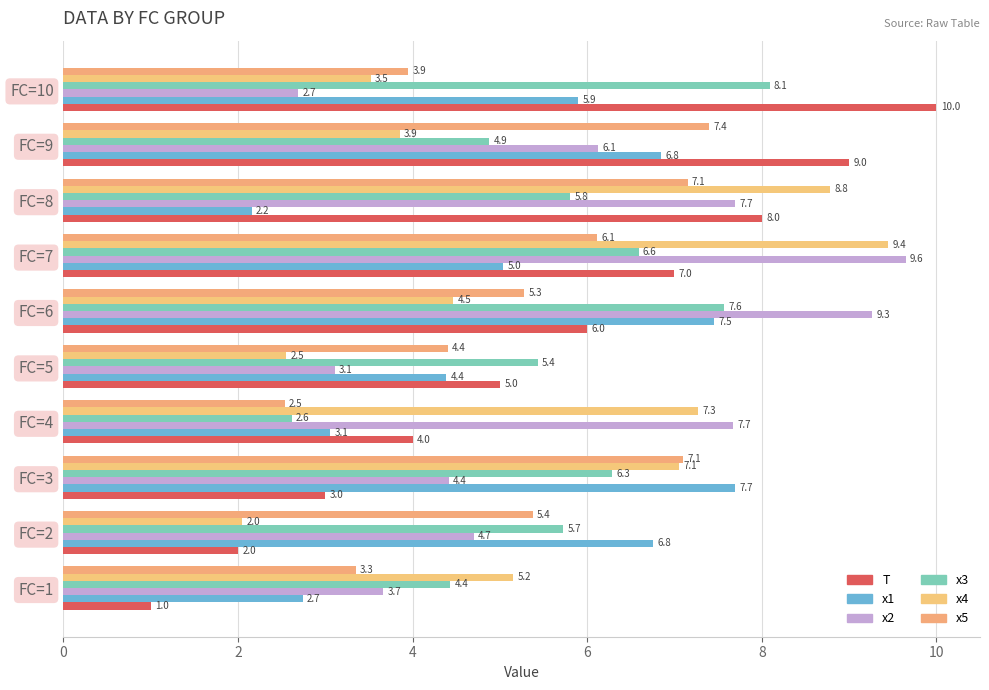

How many data points in x3 are less than 5?

3